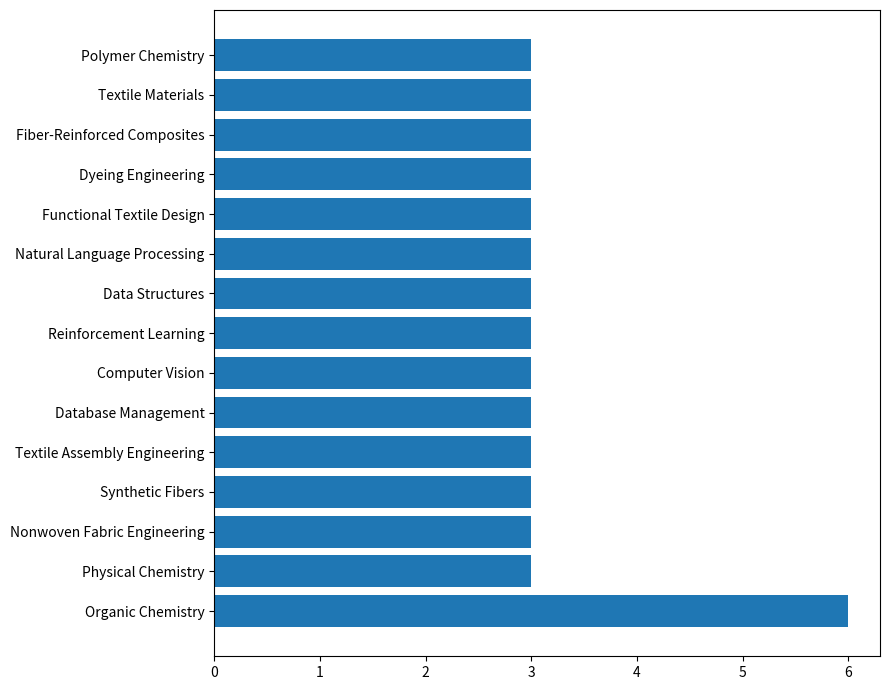

What is the smallest value displayed?

3